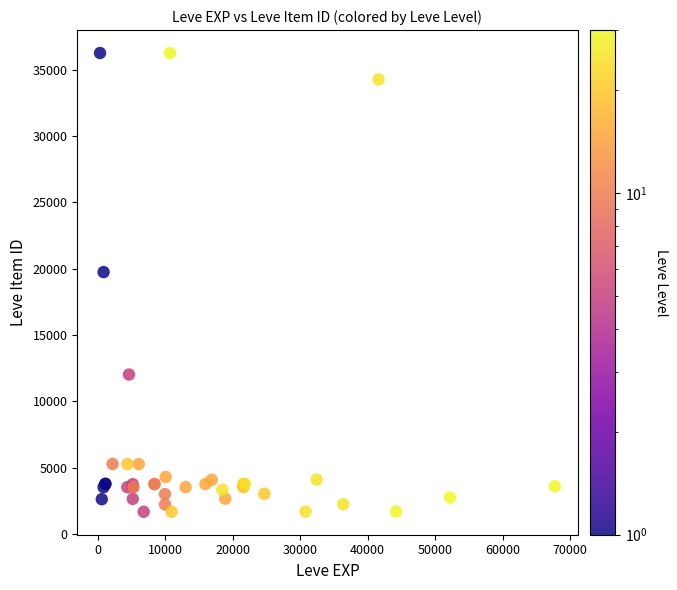

What Y value in the scatter plot is closest to 18967?

19744